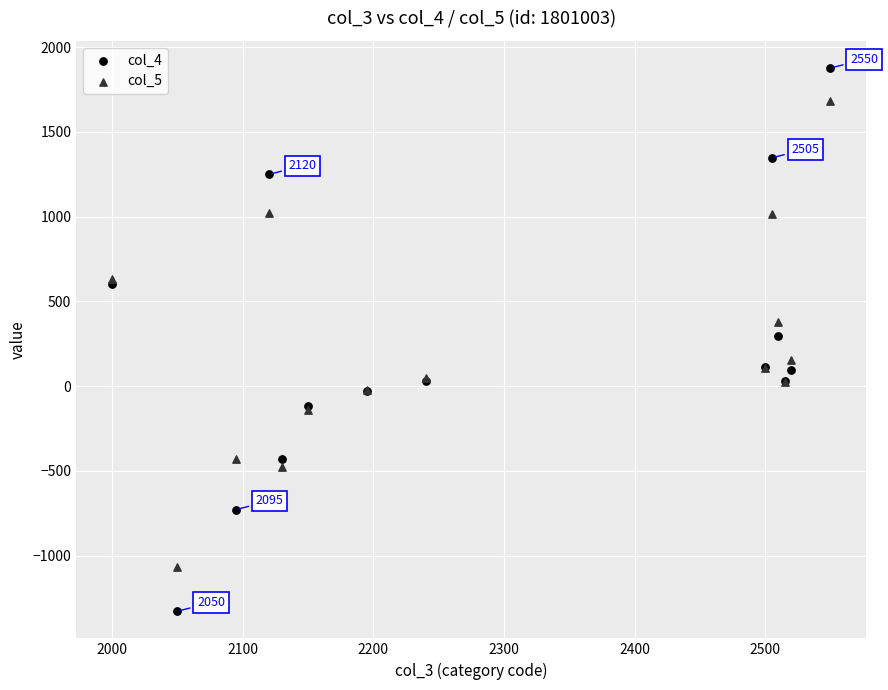

Which series has the widest spread of Y values?

col_4